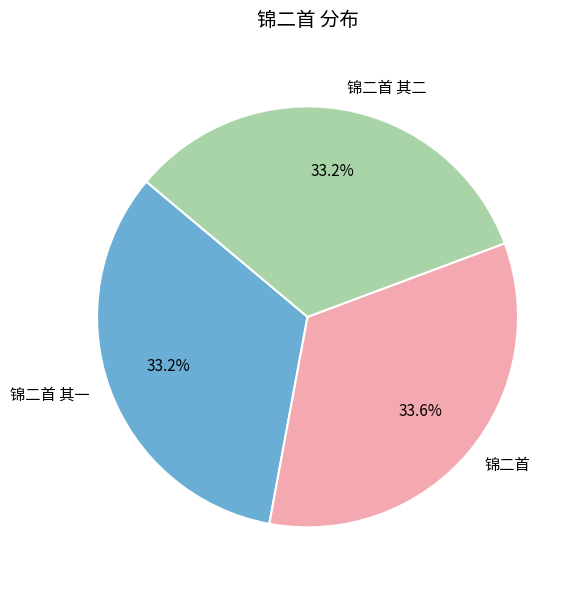

What percentage is the 锦二首 其二 slice, to the nearest percent?

33%